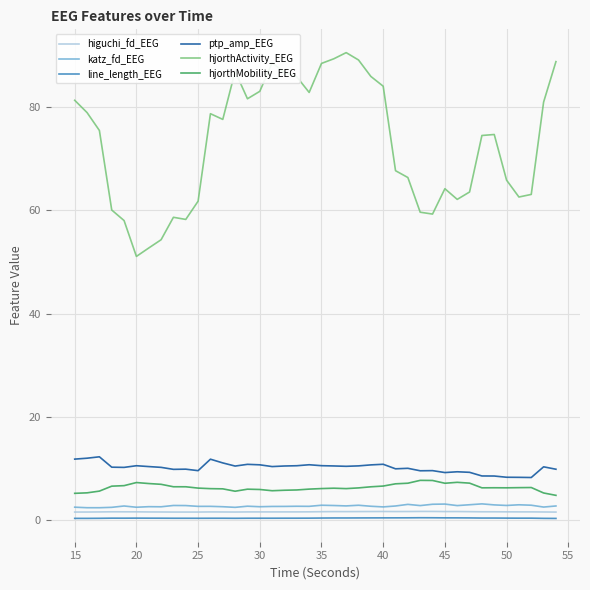

What is the minimum value for ptp_amp_EEG?

8.2